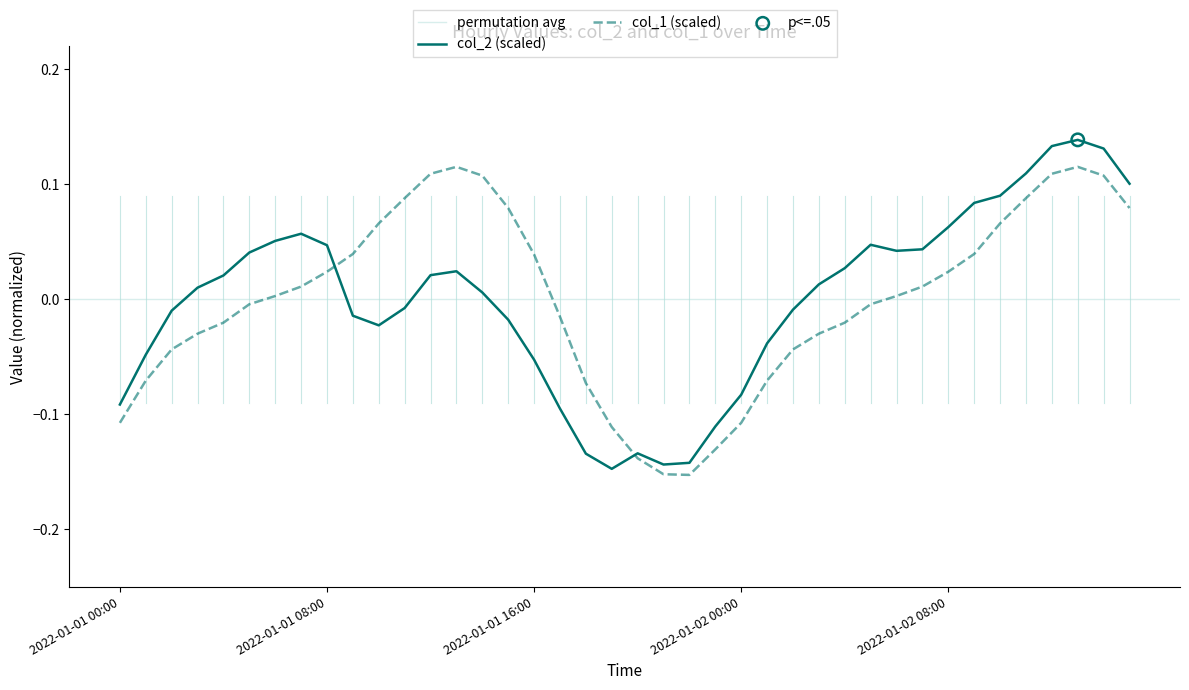

What is the total value across all series at 2022-01-02 00:00?

-0.2